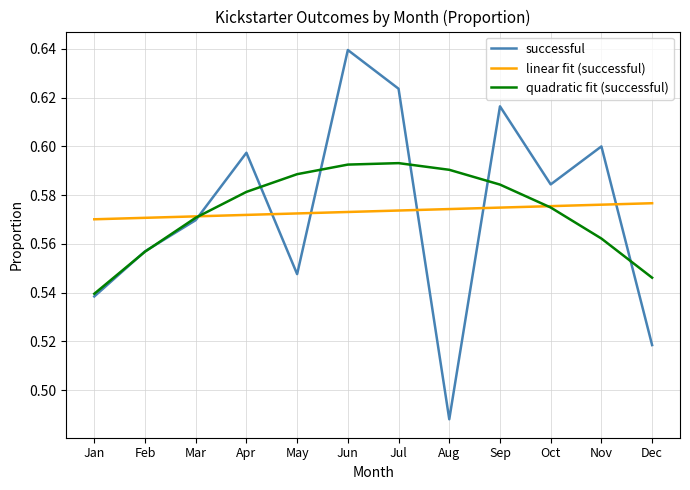

True or false: linear fit (successful) has a value of 0.6 at Nov.

True